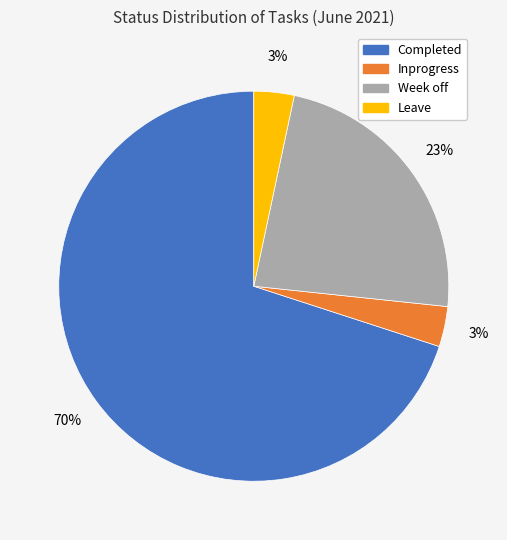

What percentage is the Inprogress slice, to the nearest percent?

3%